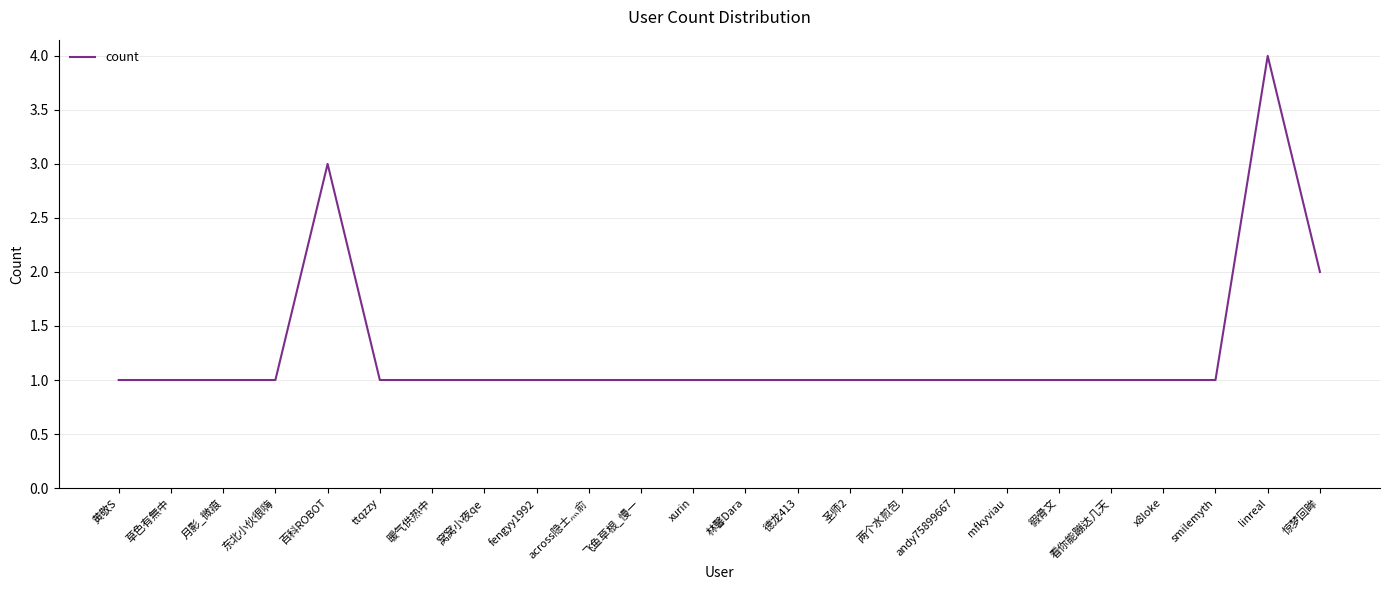

How many lines are shown in the chart?

1